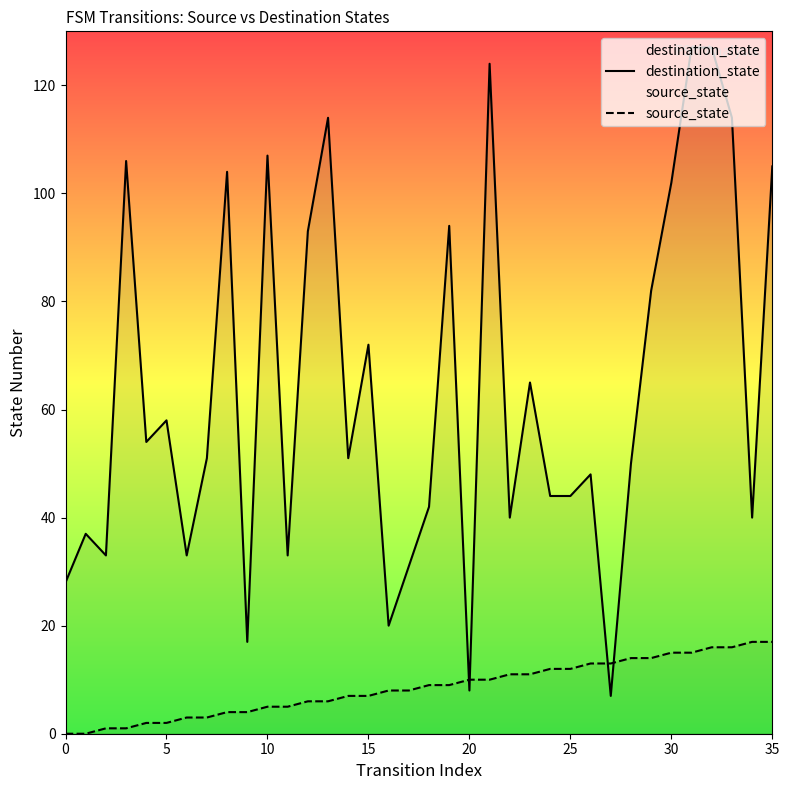

Does the chart display data point markers on the line(s)?

No